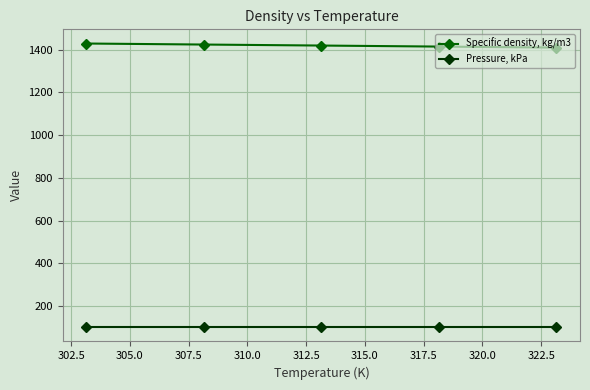

True or false: Specific density, kg/m3 and Pressure, kPa cross at least once.

False